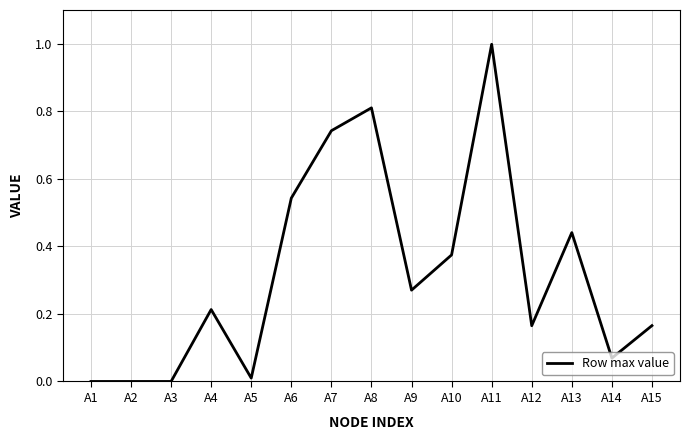

How many lines are shown in the chart?

1